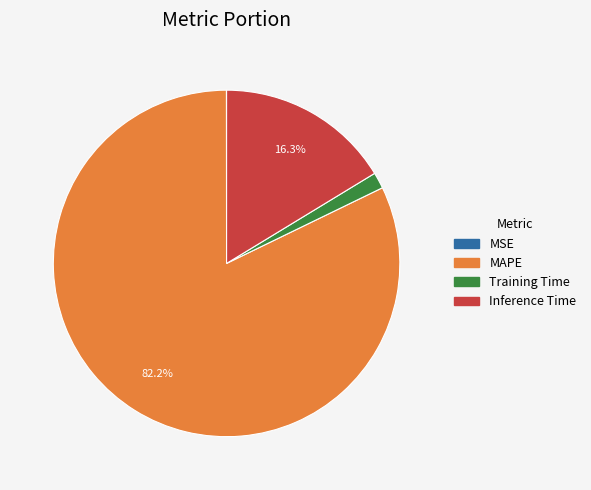

To the nearest percent, what is the average slice percentage?

25%